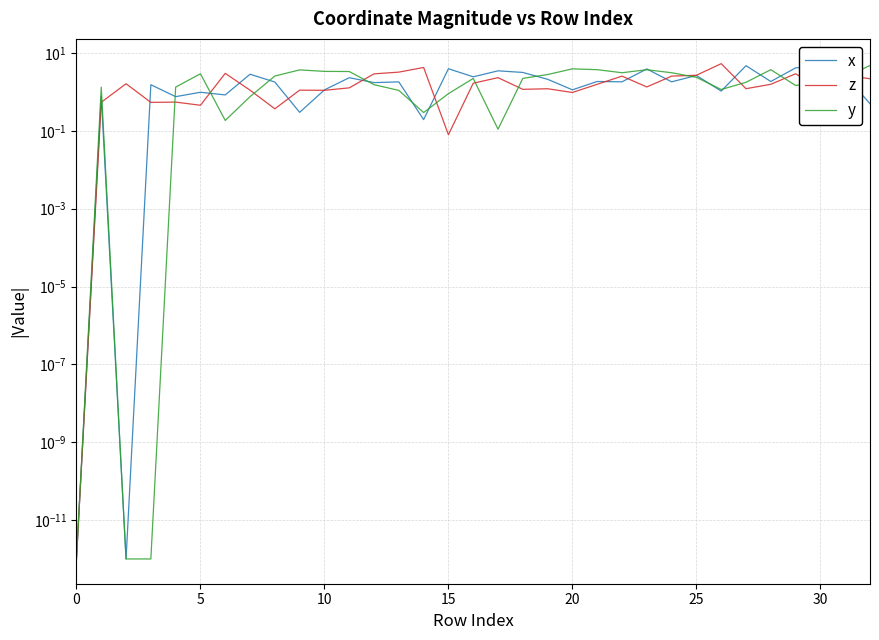

What is the value of the y point at the 9th from the left?

2.6